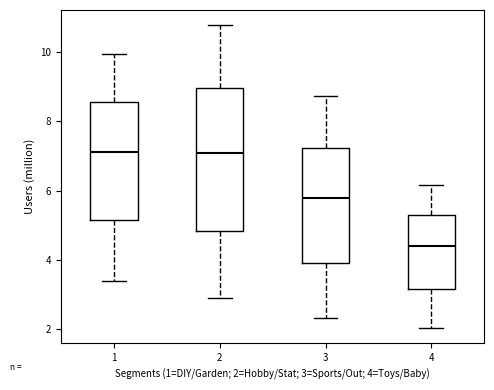

Reading left to right, read every box against the y-axis: the position of its median line, the range the box covers, and the ends of its whiskers. The values are not printed on the chart, so give them approximately, as read against the axis.

1: median 7.2, box 5.2 to 8.6, whiskers 3.4 to 10.0
2: median 7.0, box 4.8 to 9.0, whiskers 2.8 to 10.8
3: median 5.8, box 3.8 to 7.2, whiskers 2.4 to 8.8
4: median 4.4, box 3.2 to 5.2, whiskers 2.0 to 6.2